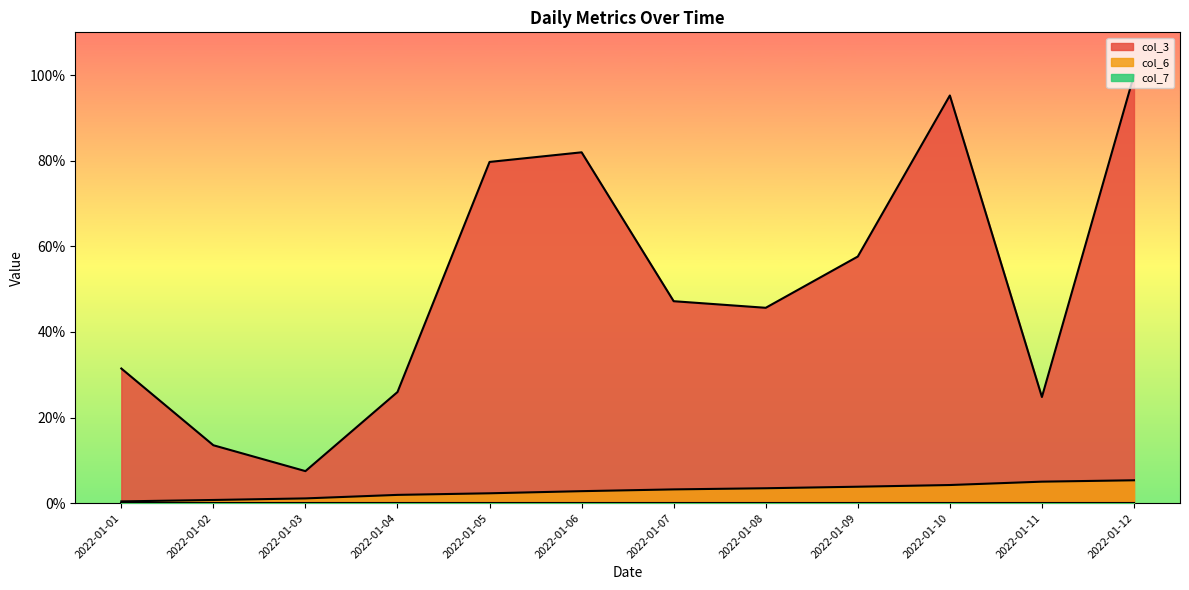

Does the chart display data point markers on the line(s)?

No